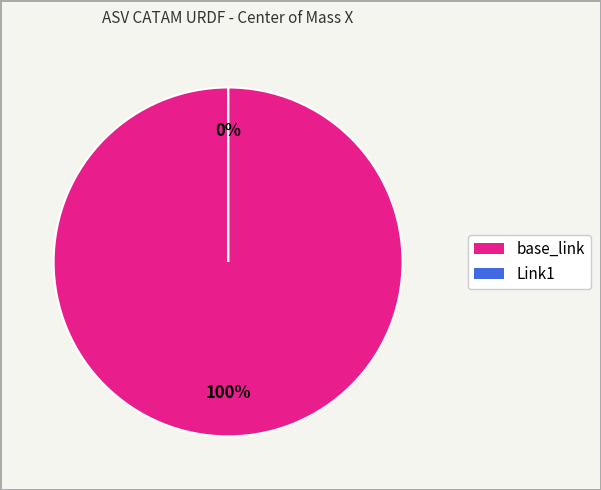

Rank the categories by value from highest to lowest.

base_link, Link1